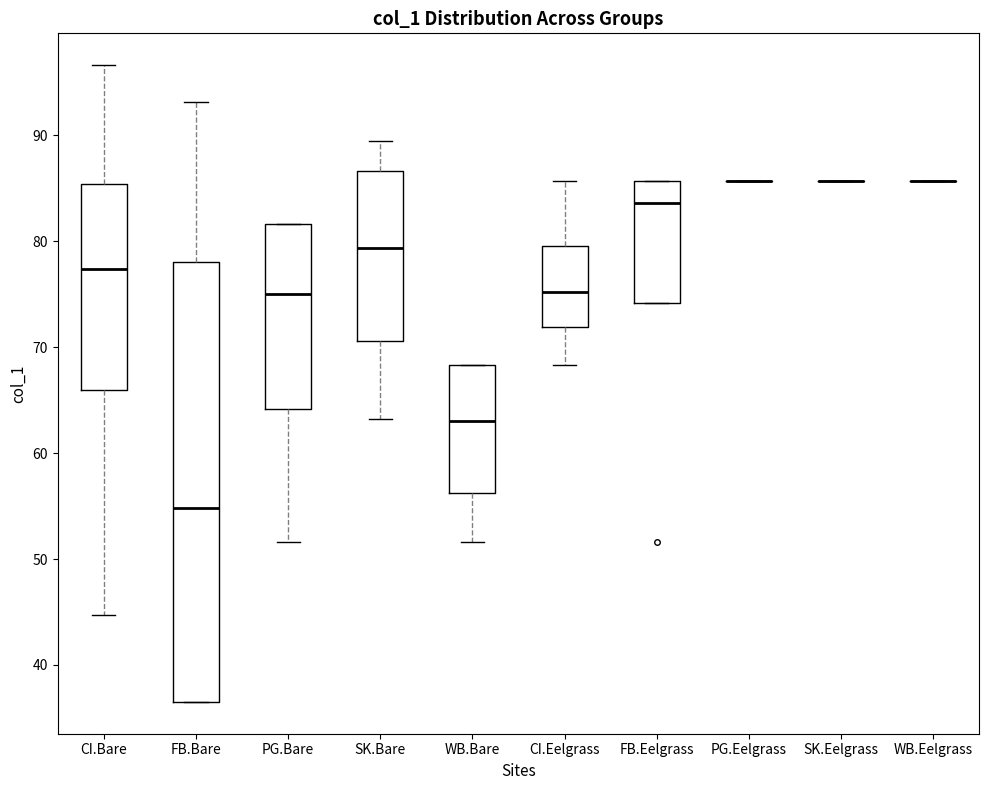

Reading left to right, transcribe this box plot: for each box, give where its median line is, the range the box spans, and where its two whiskers end, as read against the y-axis. The values are not printed on the chart, so give them approximately, as read against the axis.

CI.Bare: median 77, box 66 to 85, whiskers 45 to 97
FB.Bare: median 55, box 37 to 78, whiskers 37 to 93
PG.Bare: median 75, box 64 to 82, whiskers 52 to 82
SK.Bare: median 79, box 71 to 87, whiskers 63 to 89
WB.Bare: median 63, box 56 to 68, whiskers 52 to 68
CI.Eelgrass: median 75, box 72 to 80, whiskers 68 to 86
FB.Eelgrass: median 84, box 74 to 86, whiskers 74 to 86
PG.Eelgrass: box collapsed to a line at 86, whiskers 86 to 86
SK.Eelgrass: box collapsed to a line at 86, whiskers 86 to 86
WB.Eelgrass: box collapsed to a line at 86, whiskers 86 to 86